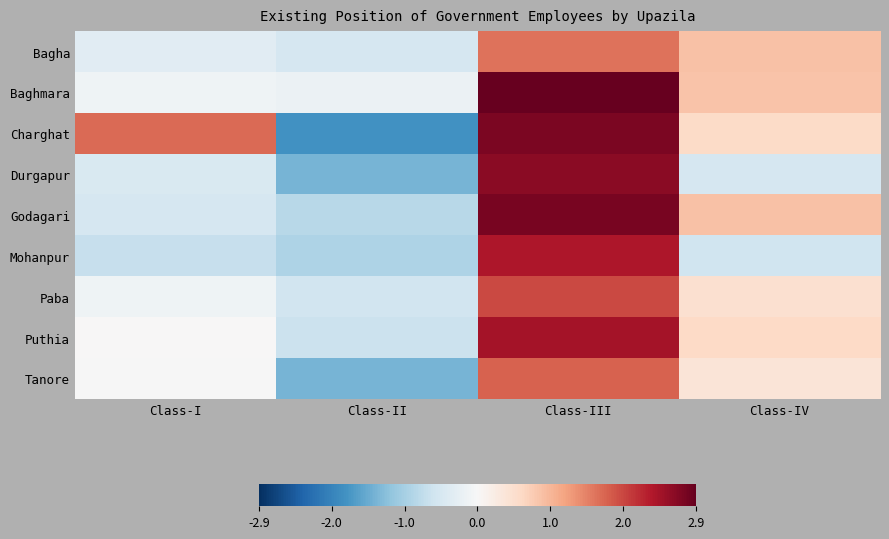

What is the spread (max minus min) of values at Class-I?

2.3